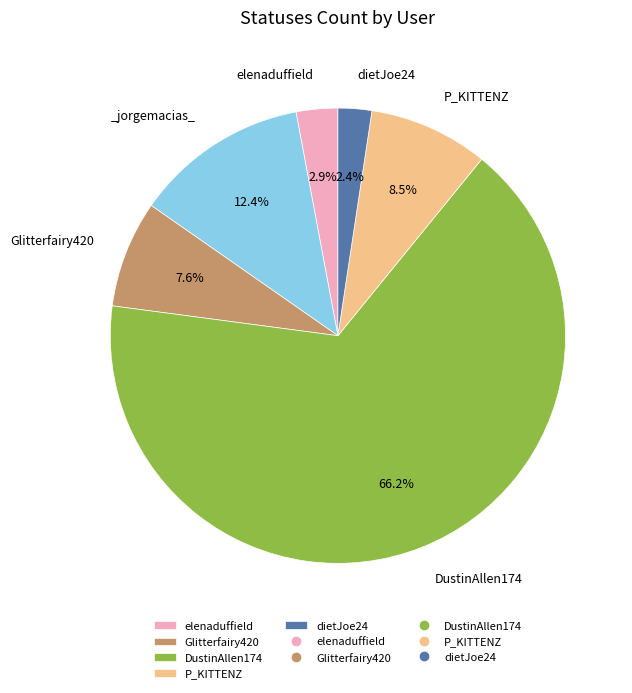

Is there any slice that represents more than half of the pie?

Yes